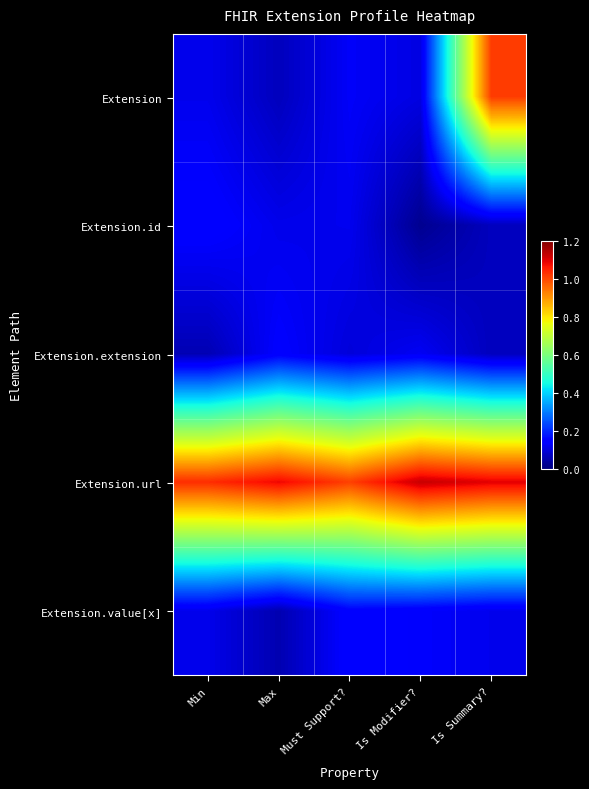

Reading left to right, list all the values displayed in this chart.

Extension: Min=0.1	Max=0.1	Must Support?=0.1	Is Modifier?=0.1	Is Summary?=1.0
Extension.id: Min=0.1	Max=0.1	Must Support?=0.1	Is Modifier?=0.0	Is Summary?=0.1
Extension.extension: Min=0.1	Max=0.1	Must Support?=0.1	Is Modifier?=0.1	Is Summary?=0.1
Extension.url: Min=1.0	Max=1.1	Must Support?=1.0	Is Modifier?=1.1	Is Summary?=1.1
Extension.value[x]: Min=0.1	Max=0.1	Must Support?=0.1	Is Modifier?=0.1	Is Summary?=0.1